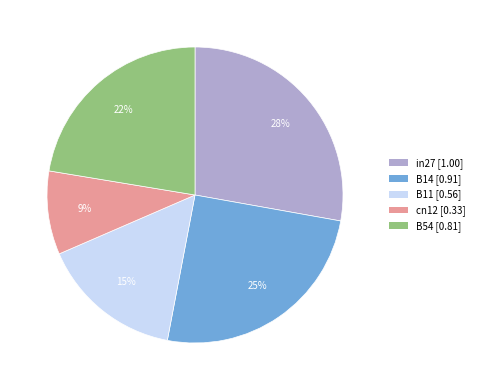

True or false: in27 accounts for 28% of the total.

True